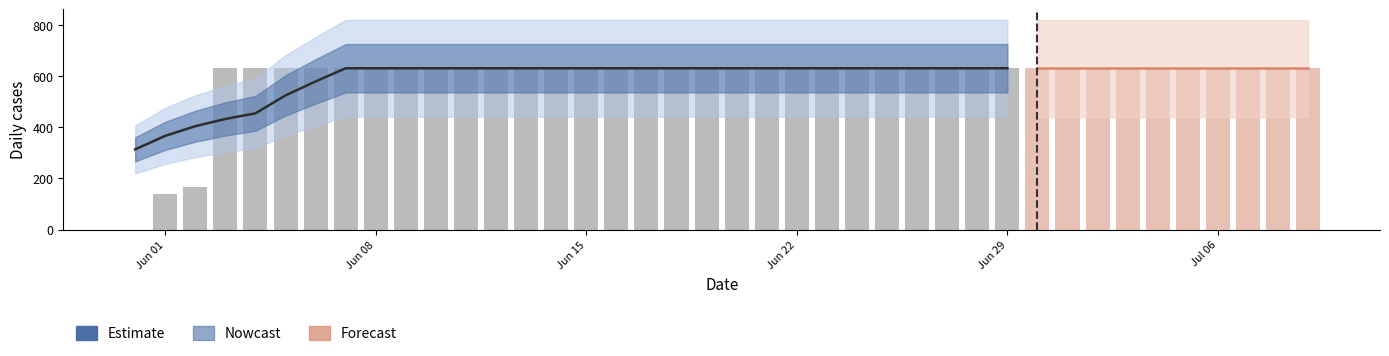

Are the bars grouped side by side (vs. stacked)?

No